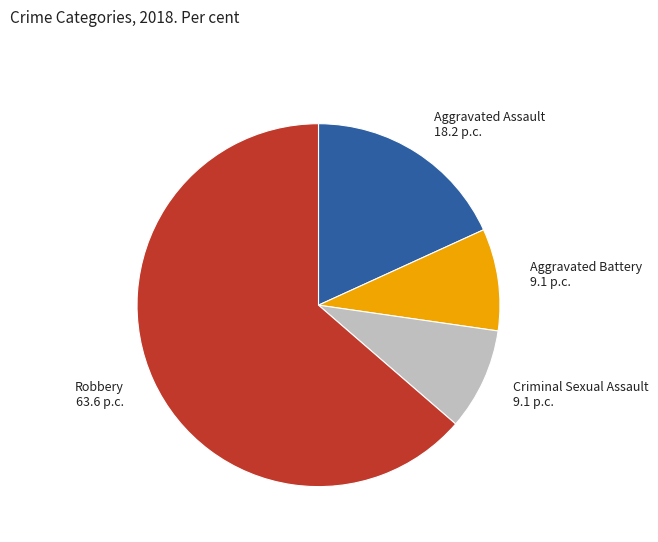

Count the number of slices in the pie.

4